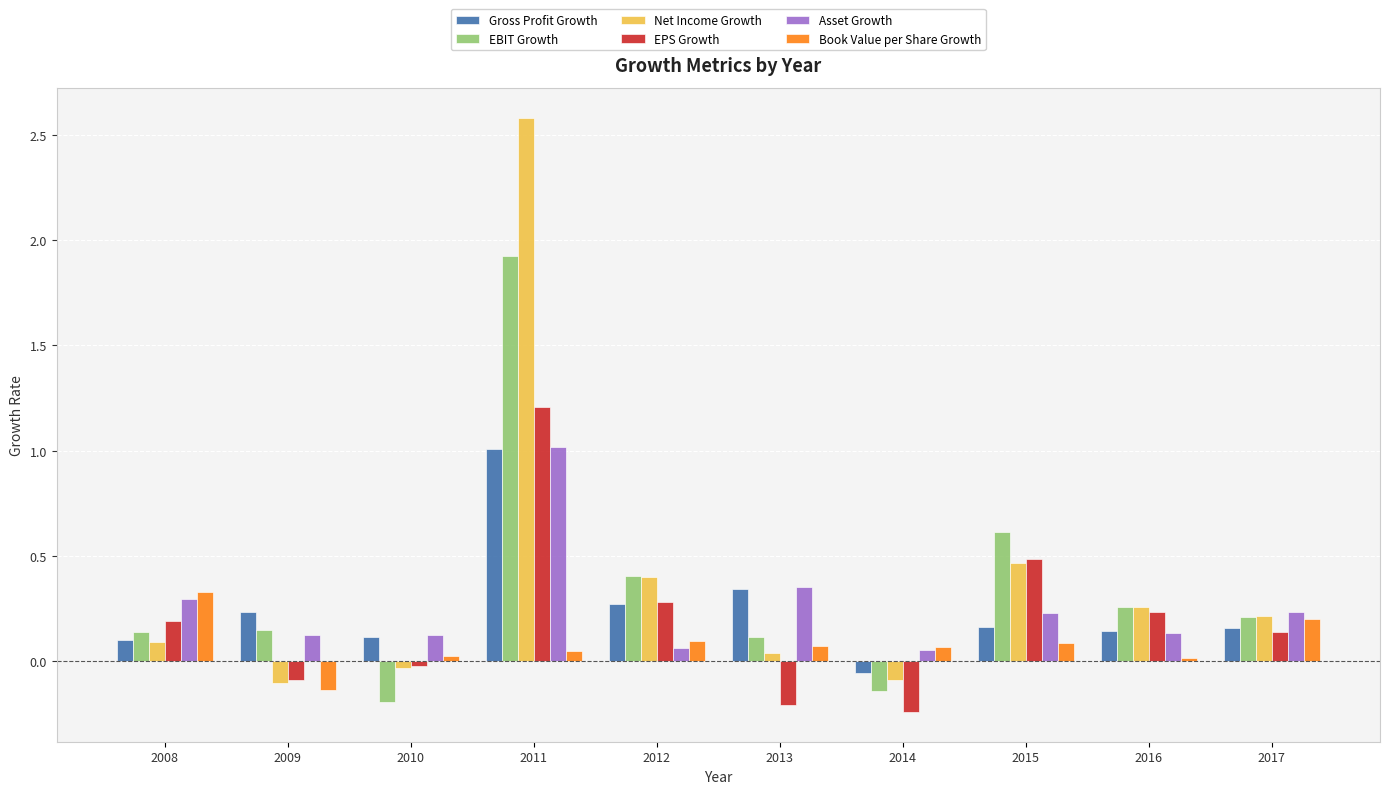

Is it true that Net Income Growth equals 0.5 at 2015?

True